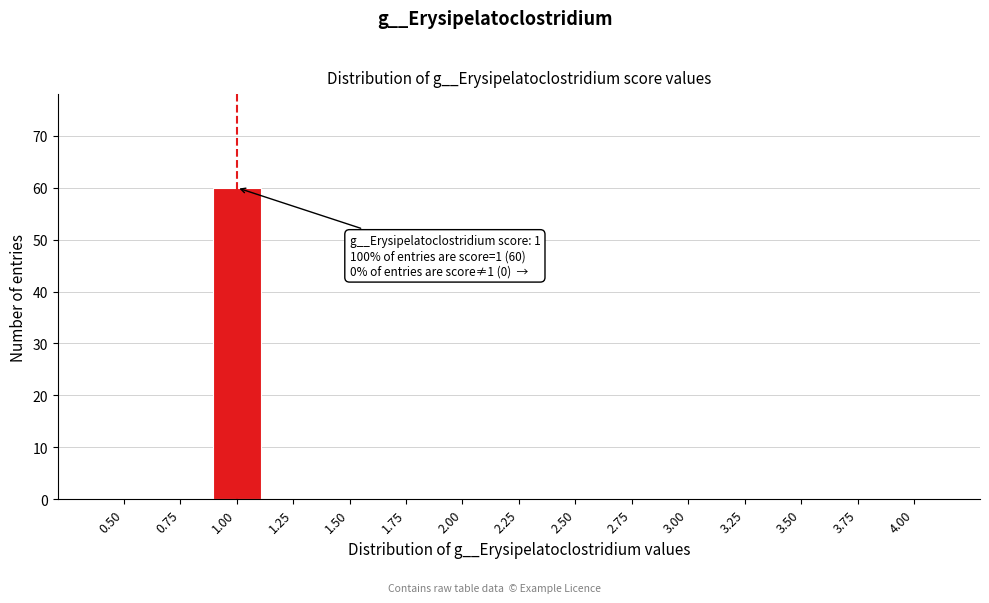

Reading left to right, extract all data points from this chart.

0.50=0	0.75=0	1.00=60	1.25=0	1.50=0	1.75=0	2.00=0	2.25=0	2.50=0	2.75=0	3.00=0	3.25=0	3.50=0	3.75=0	4.00=0